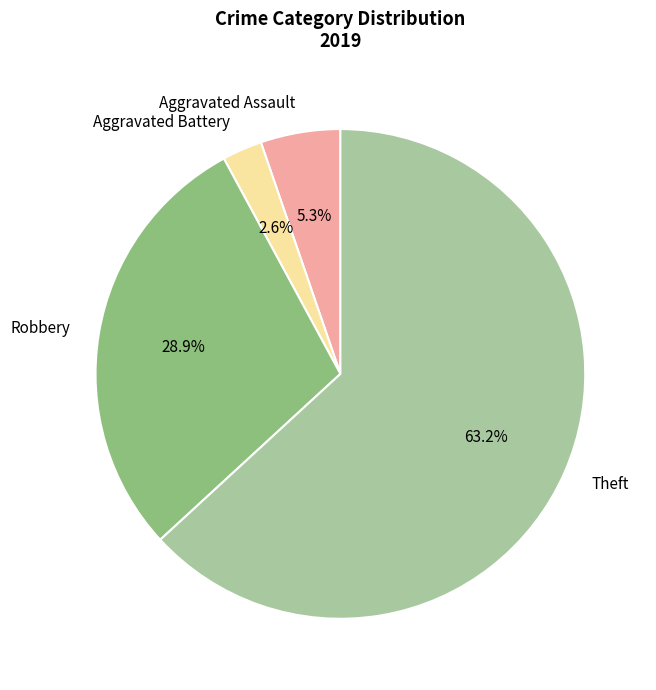

How much of the chart is everything except Aggravated Assault?

94.7%